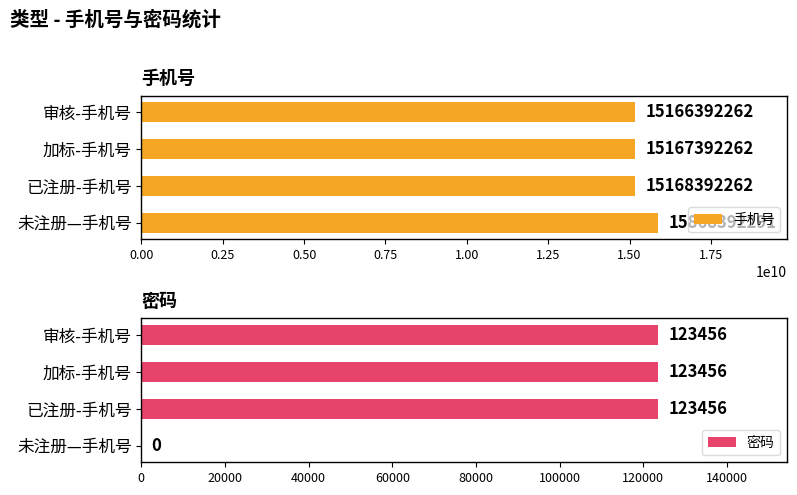

How many data points in 手机号 are less than 15168392262?

2